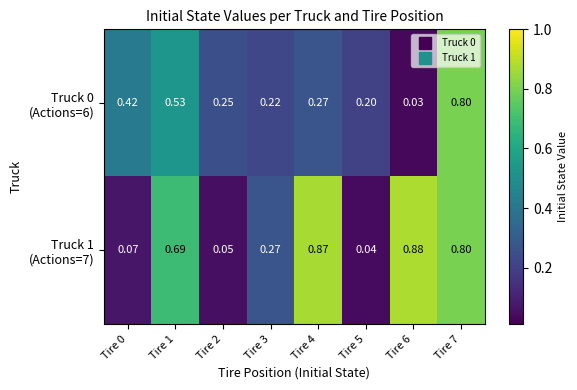

Which has a higher value, Tire 4 or Tire 1?

Tire 1